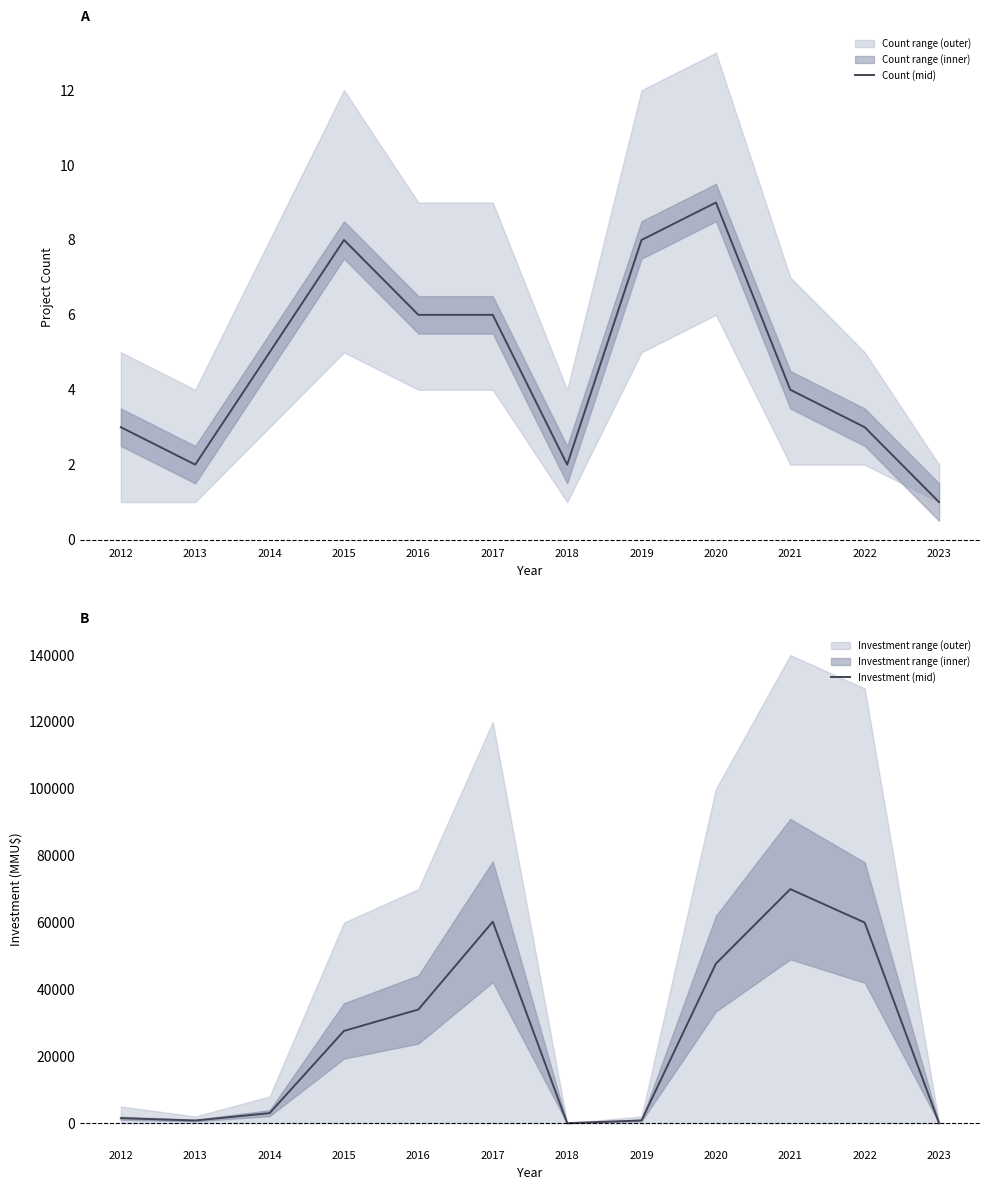

Which series has the widest spread of values?

Investment (mid)